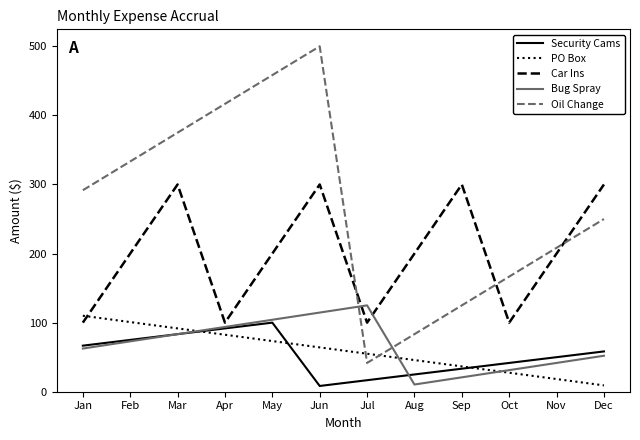

Read the Car Ins value at May.

200.0